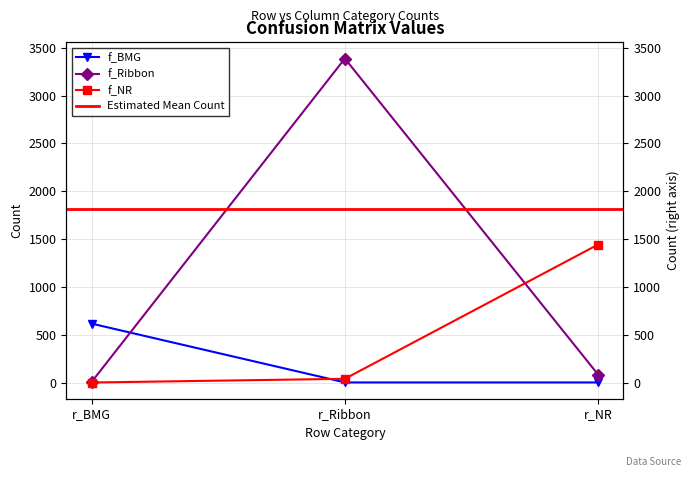

Reading left to right, extract all data points from this chart.

f_BMG: r_BMG=616	r_Ribbon=1	r_NR=1
f_Ribbon: r_BMG=6	r_Ribbon=3388	r_NR=83
f_NR: r_BMG=0	r_Ribbon=39	r_NR=1443